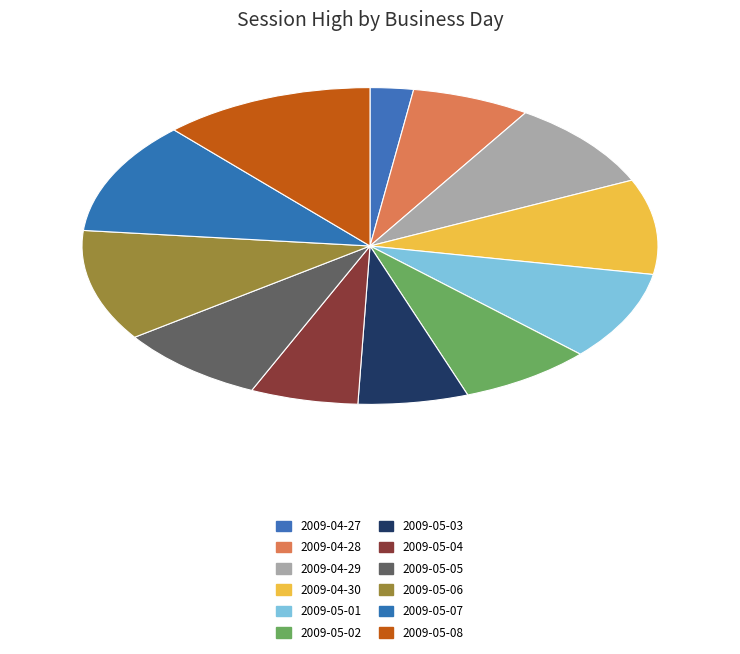

Count the number of slices in the pie.

12